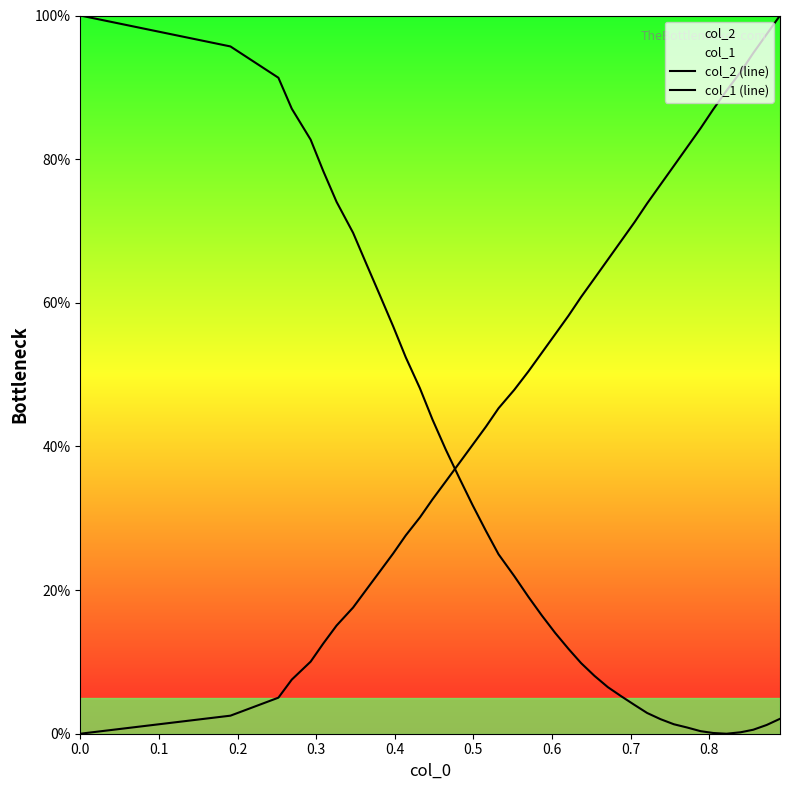

True or false: col_2 (line) and col_1 (line) cross at least once.

True